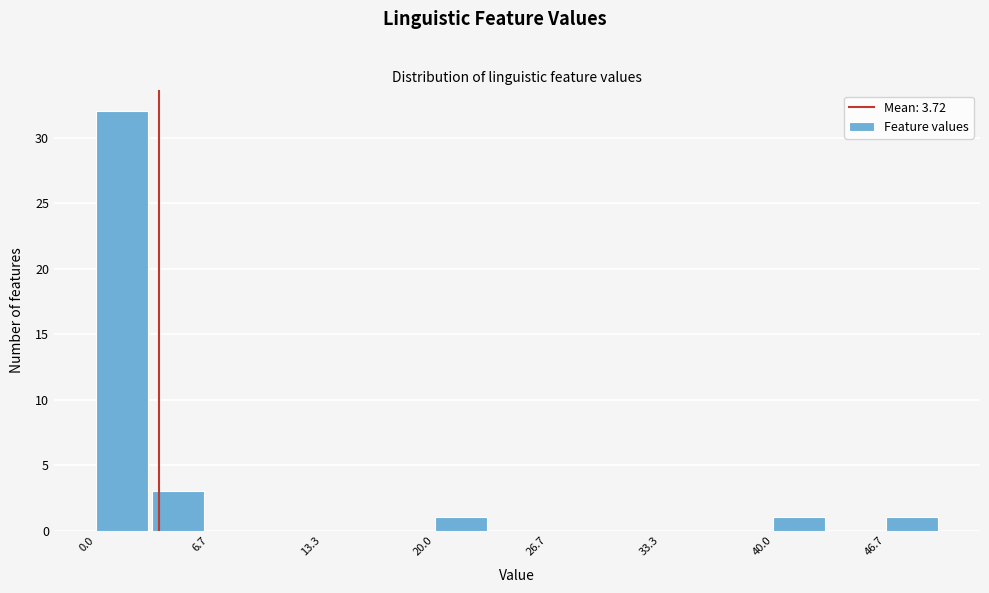

Around what value on the x-axis is the tallest bar? Give the approximate position of its centre, as read against the axis.

2